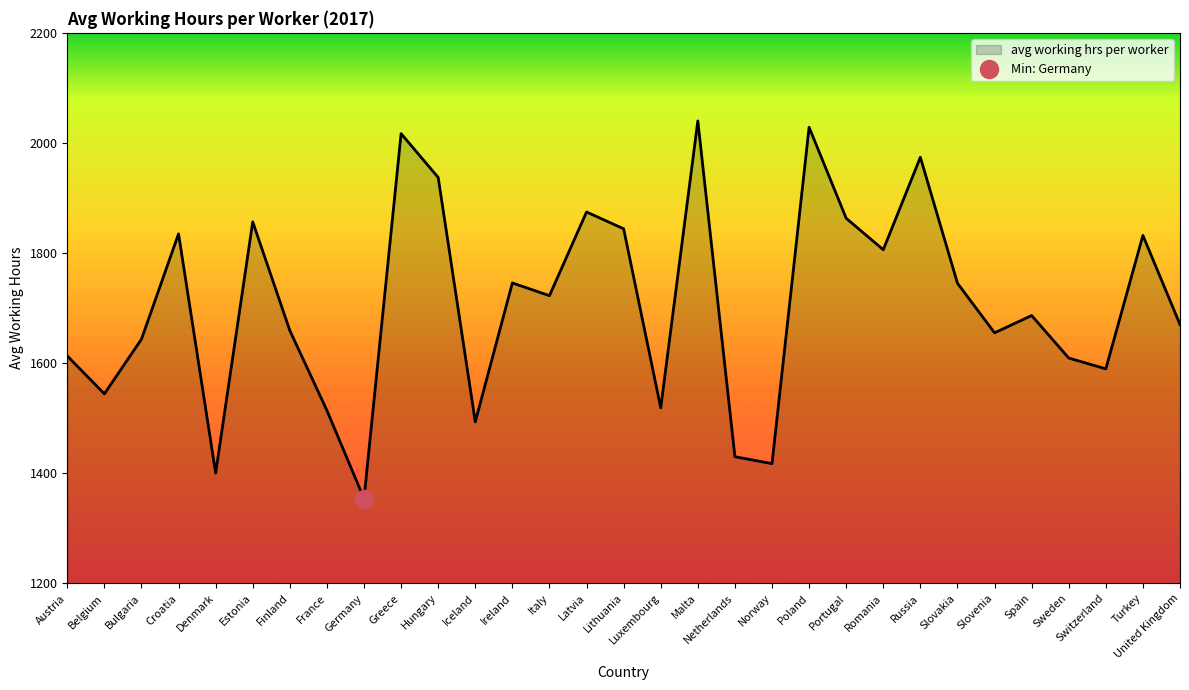

What is the value of the 2nd point from the left?

1544.3